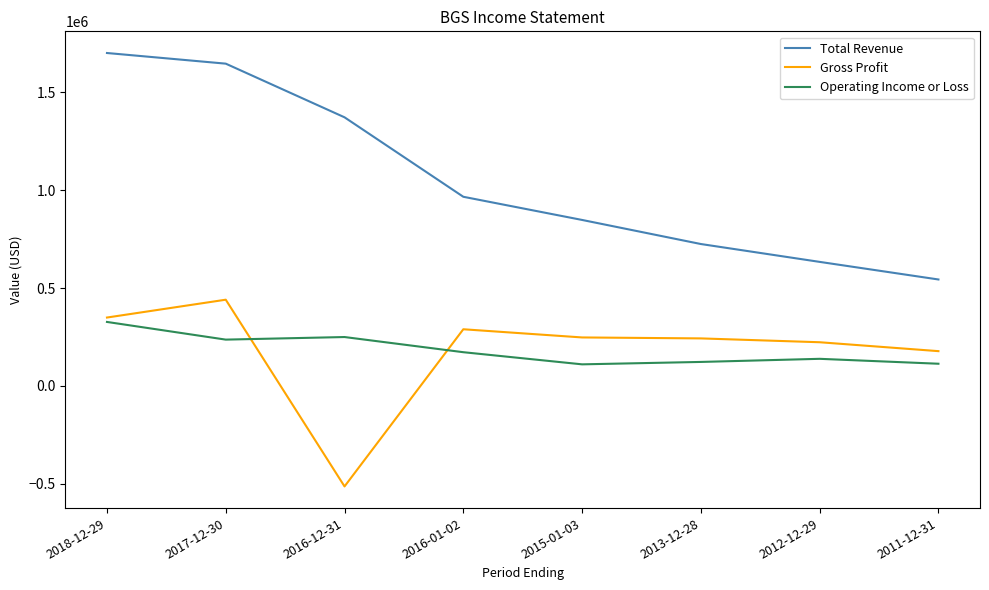

List the series in order of their peak value, highest first.

Total Revenue, Gross Profit, Operating Income or Loss